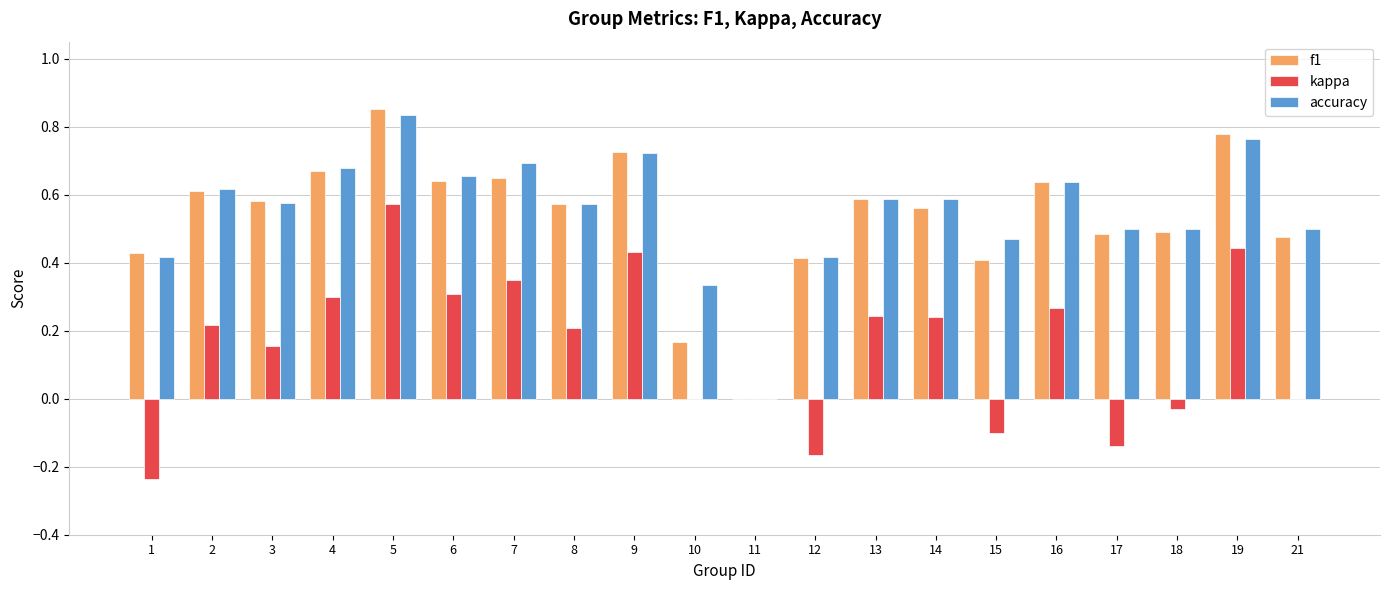

Count the number of data series in this chart.

3